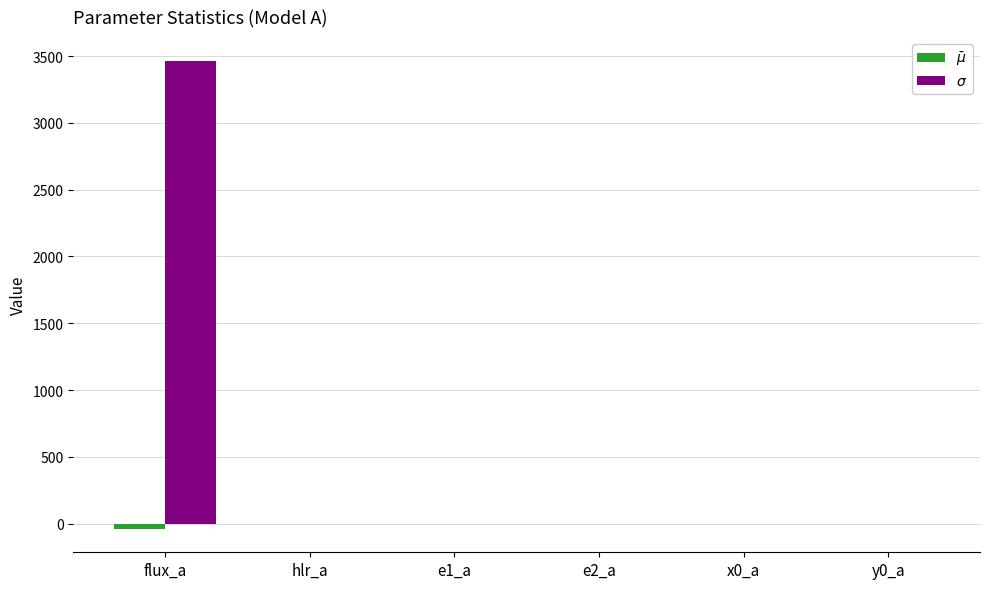

What is the greatest value displayed?

3466.3